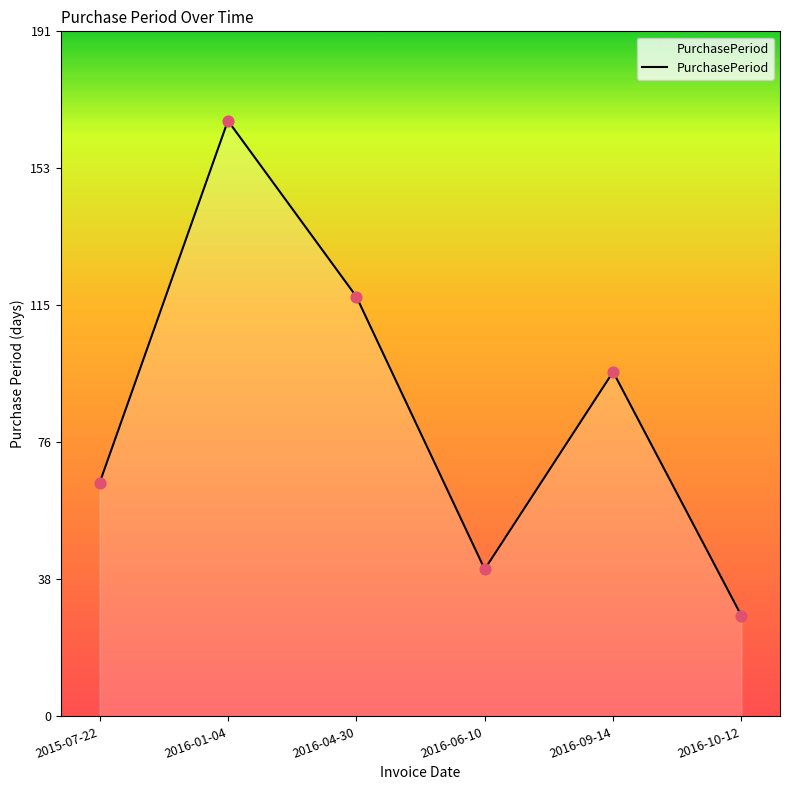

Between 2016-09-14 and 2016-01-04, which is larger?

2016-01-04